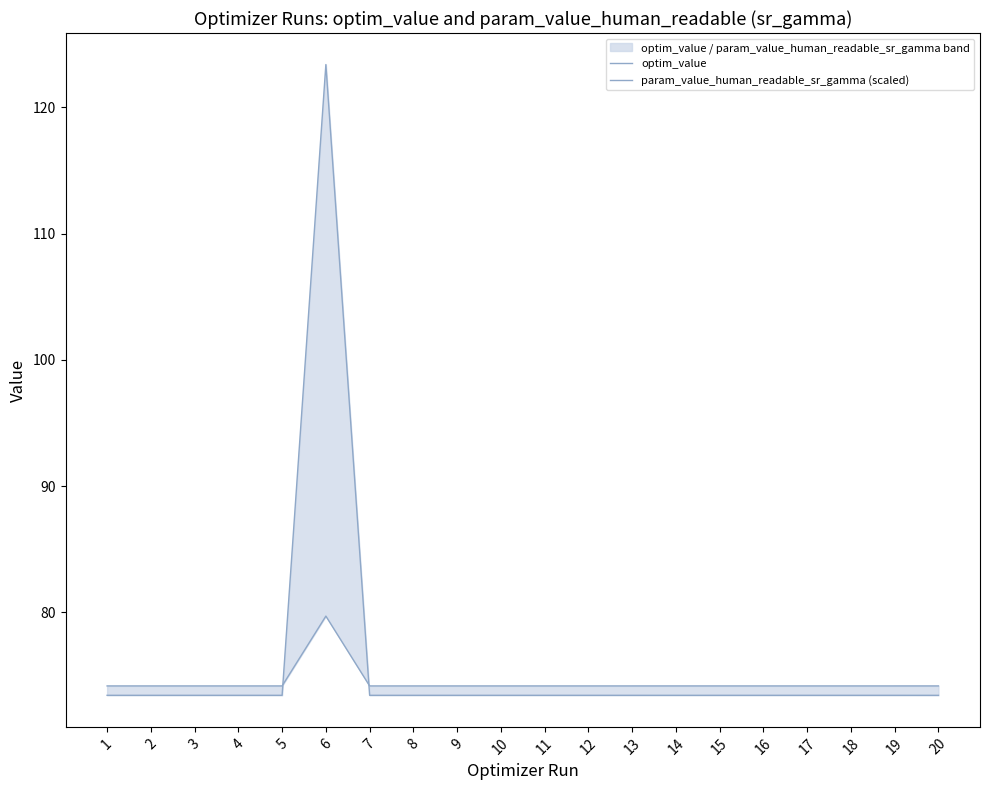

After their last crossing, which series has the higher values: param_value_human_readable_sr_gamma (scaled) or optim_value?

optim_value